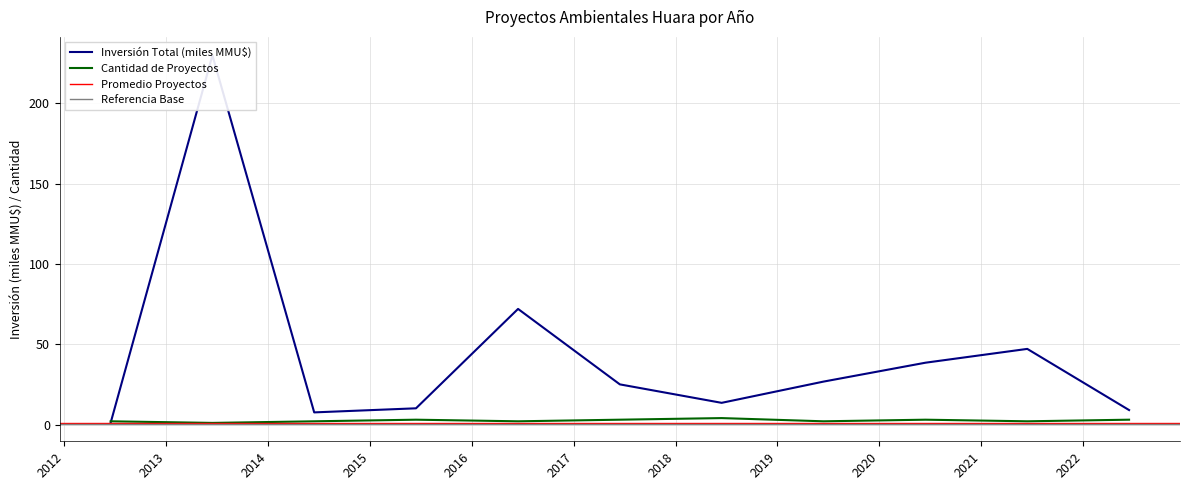

Which series changed the most between 2021 and 2016?

Inversión Total (MMU$)